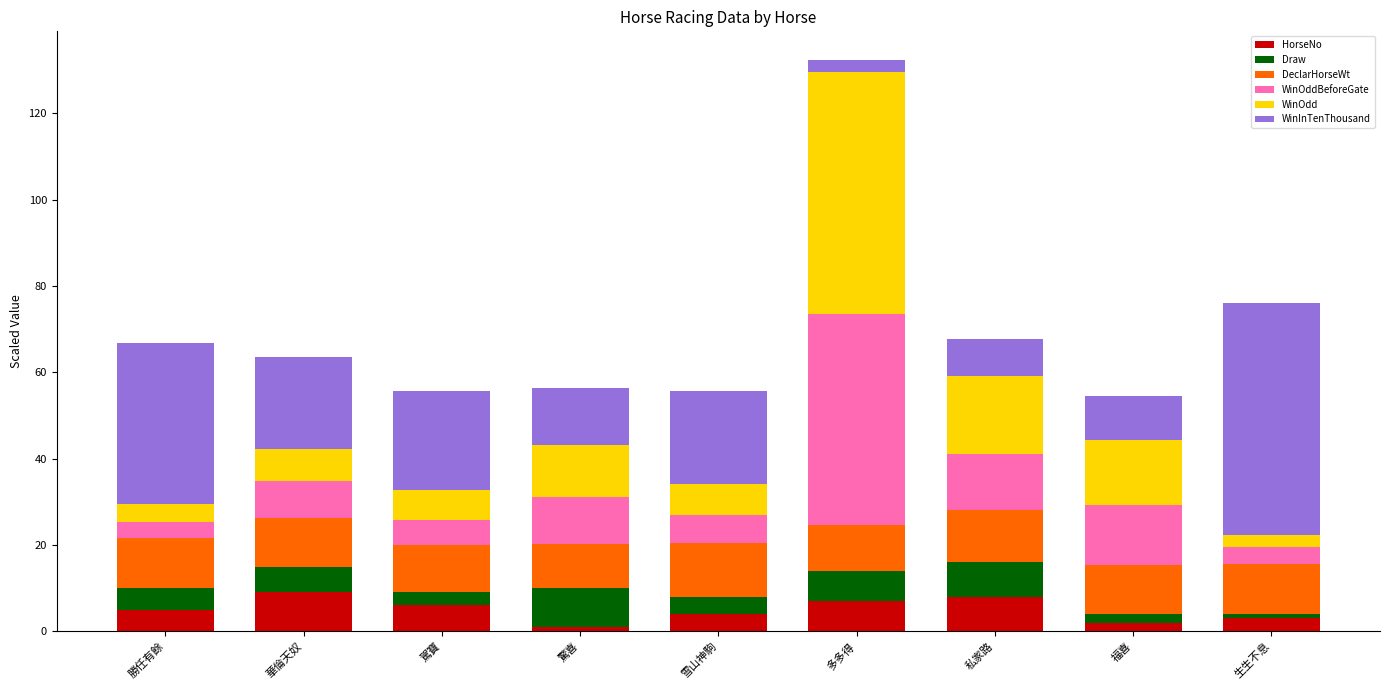

Are the bars horizontal?

No